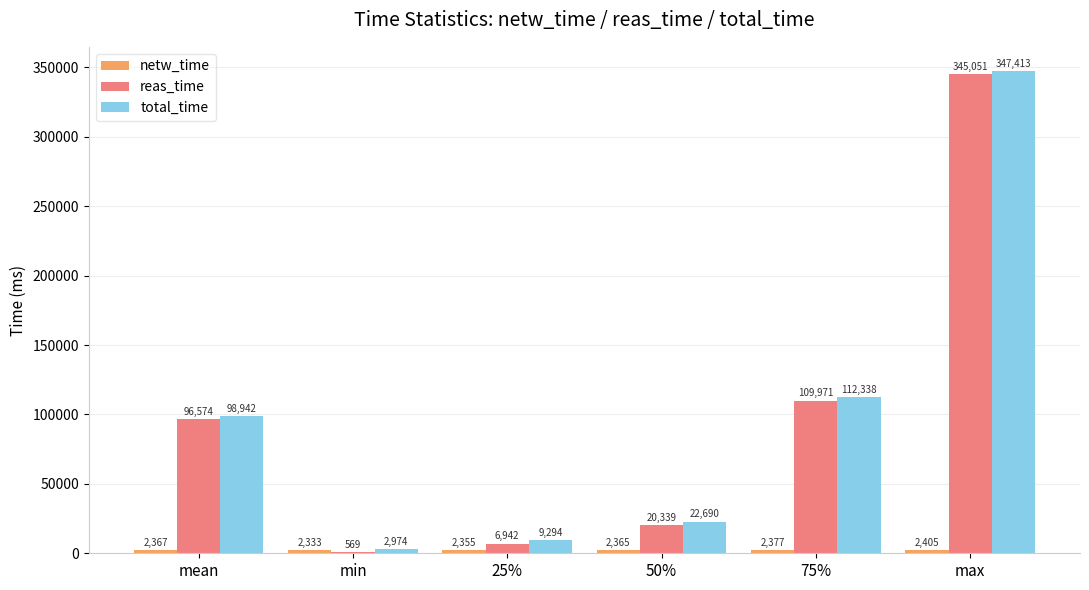

Which series has the widest spread of values?

reas_time